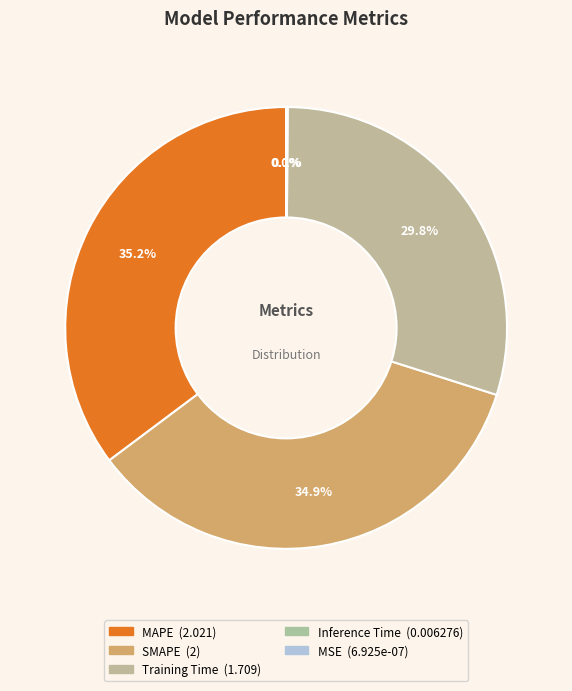

To the nearest percent, what is the combined percentage of MAPE and SMAPE?

70%